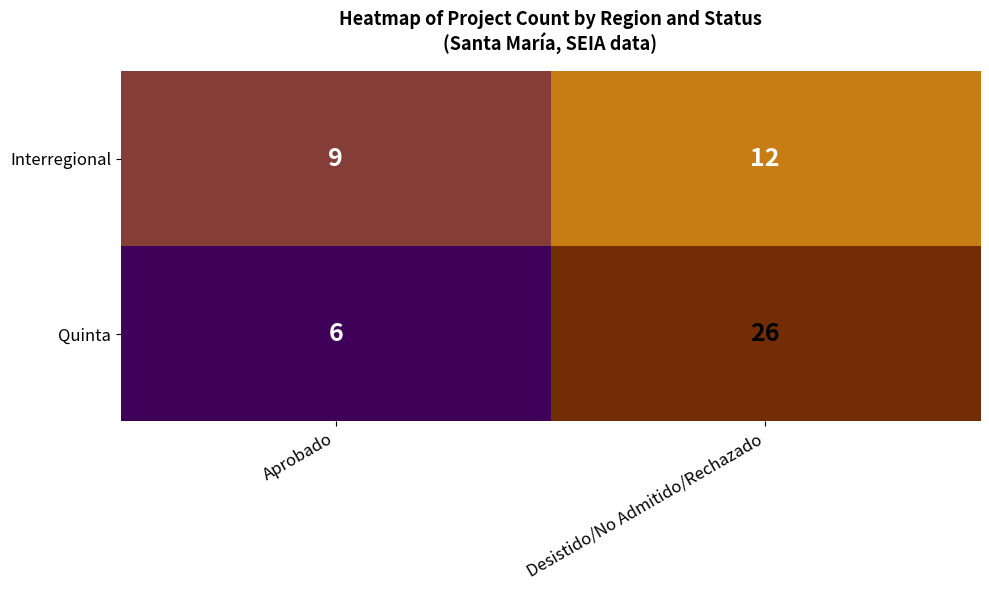

What is the maximum value shown in the chart?

26